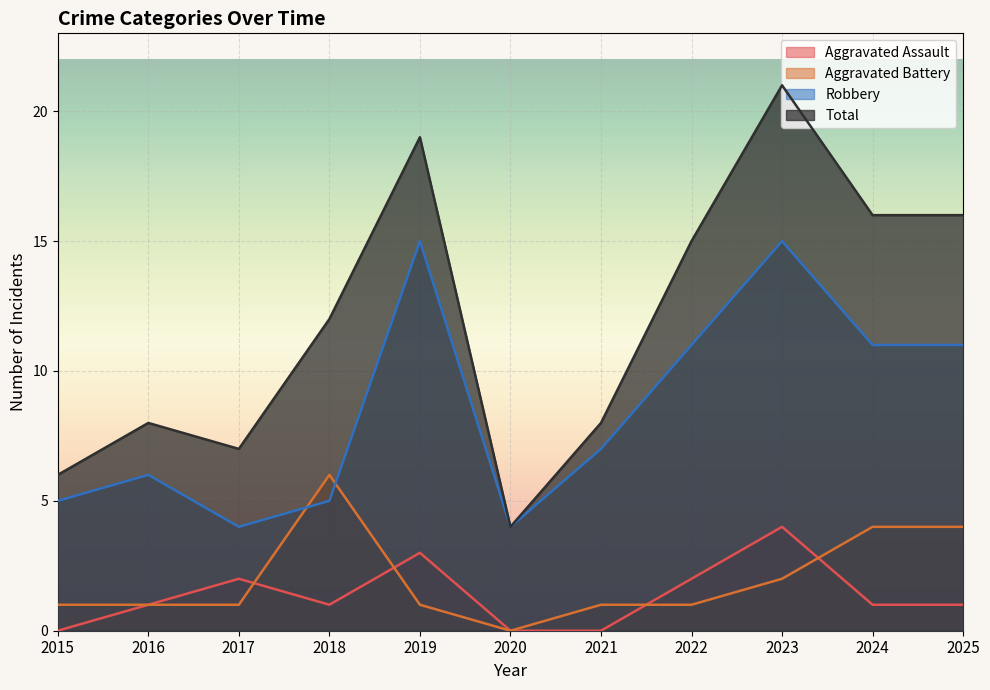

Where does the Aggravated Battery series first go above 1?

2018